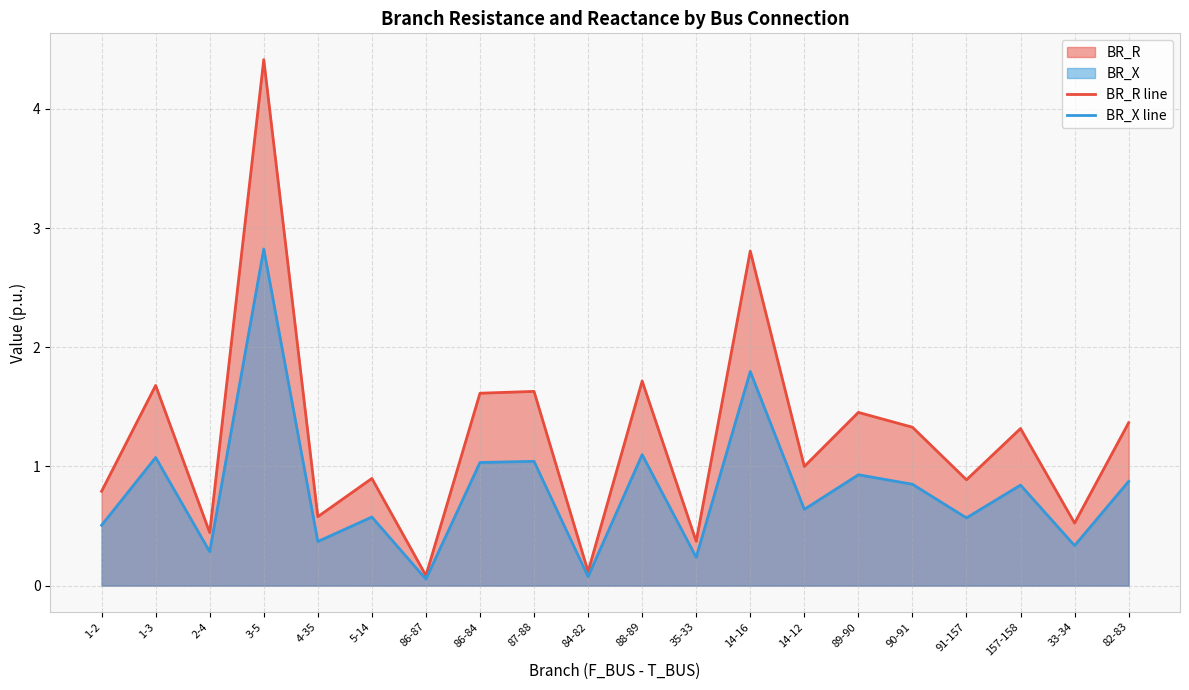

True or false: BR_X line and BR_R line intersect in this chart.

False